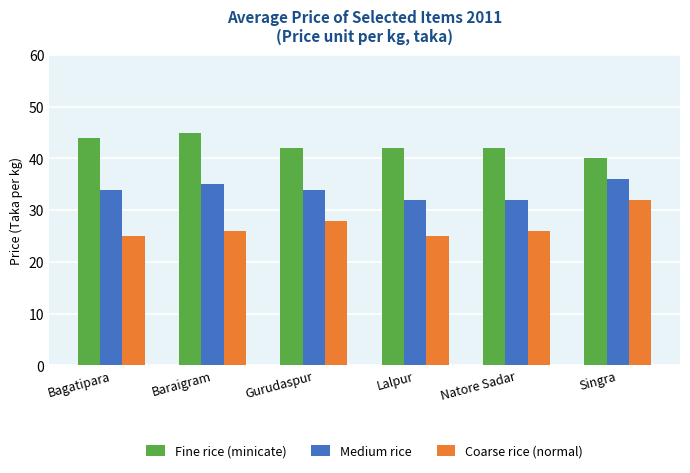

Which series has the largest total across all categories?

Fine rice (minicate)